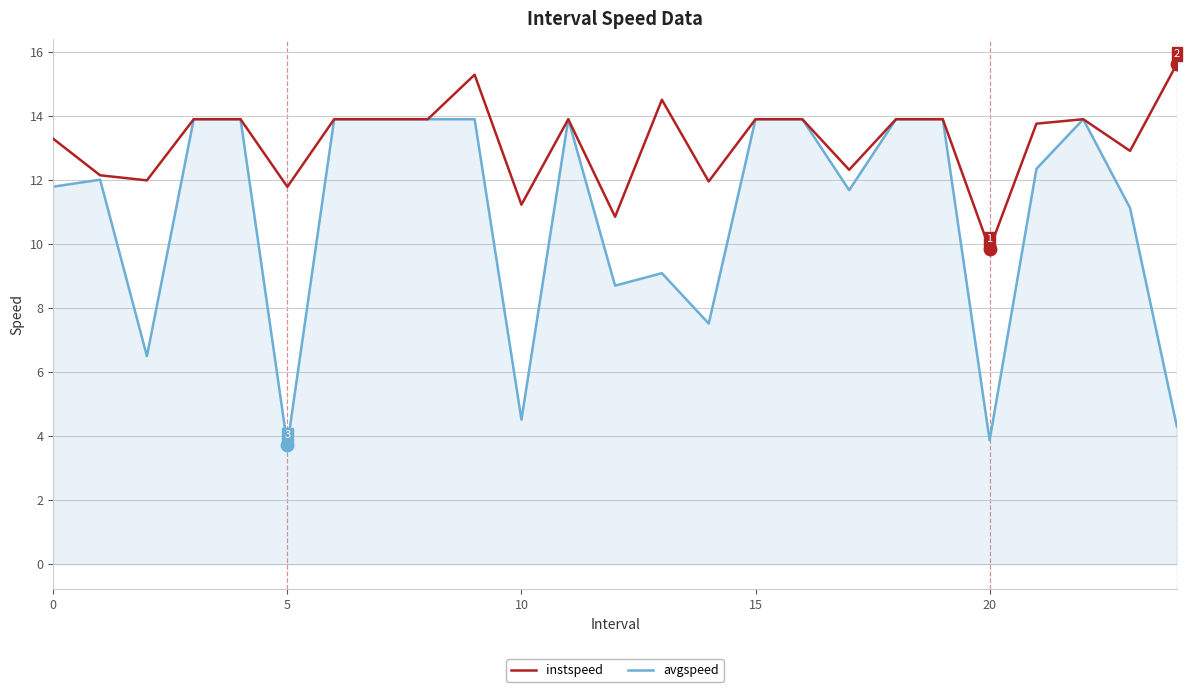

Rank the series by their maximum value, from highest to lowest.

instspeed, avgspeed